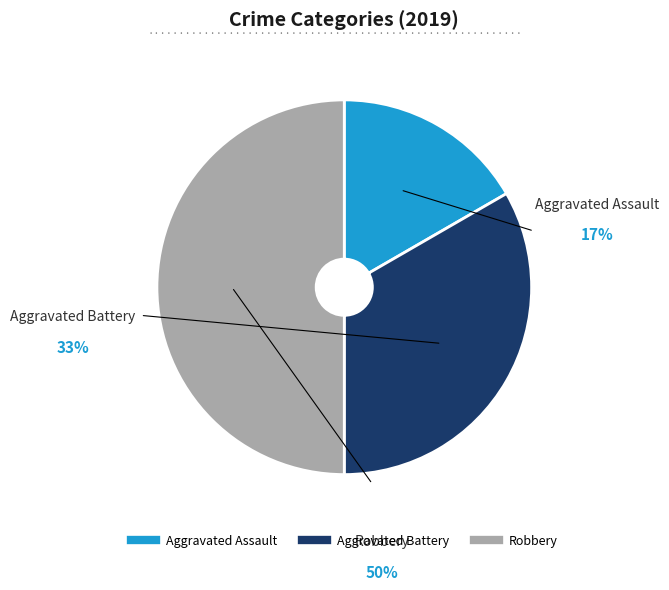

Is Aggravated Battery the majority of the pie?

No